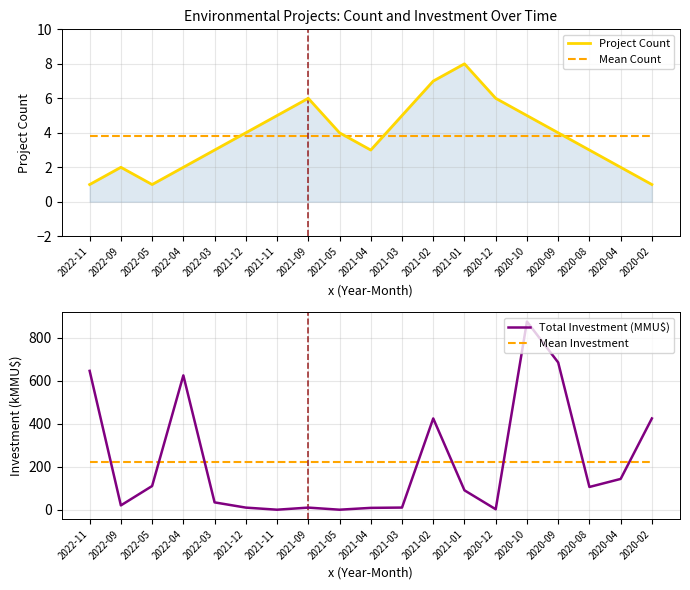

True or false: Mean Investment has more than 0 interior local peaks.

False